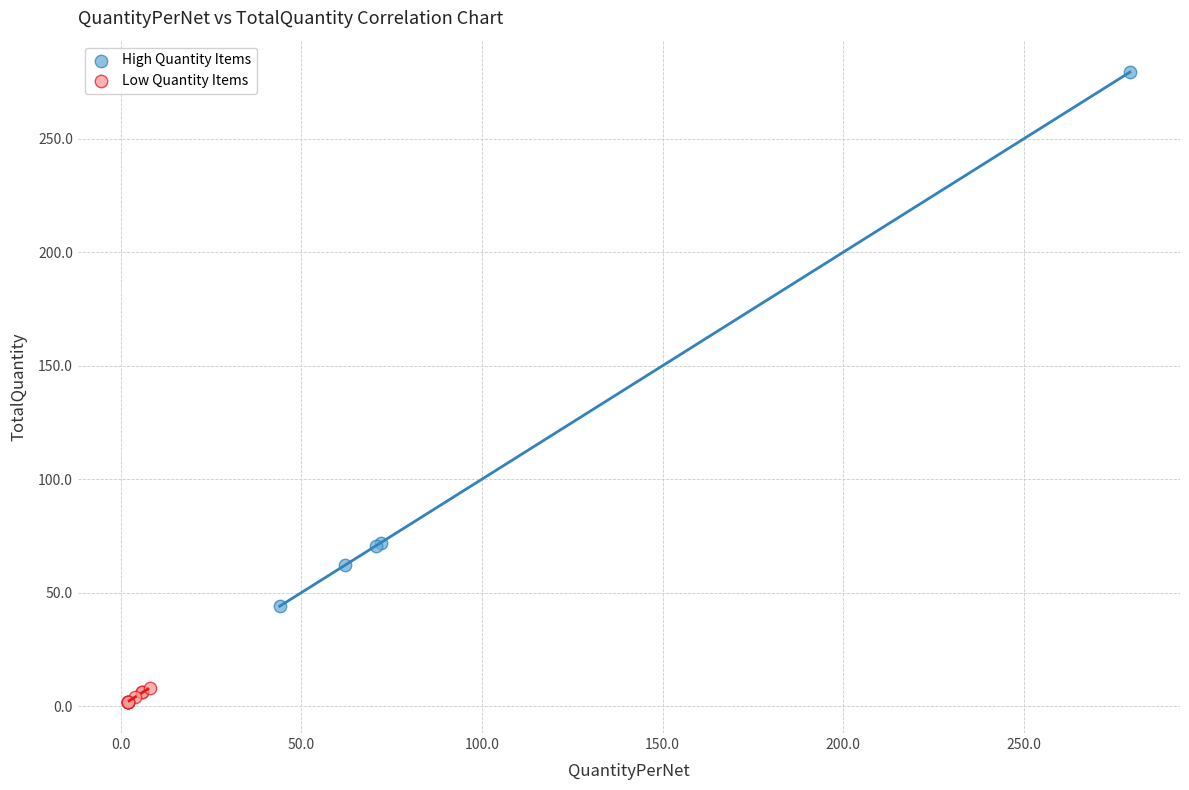

Which series contains the lowest Y value?

Low Quantity Items